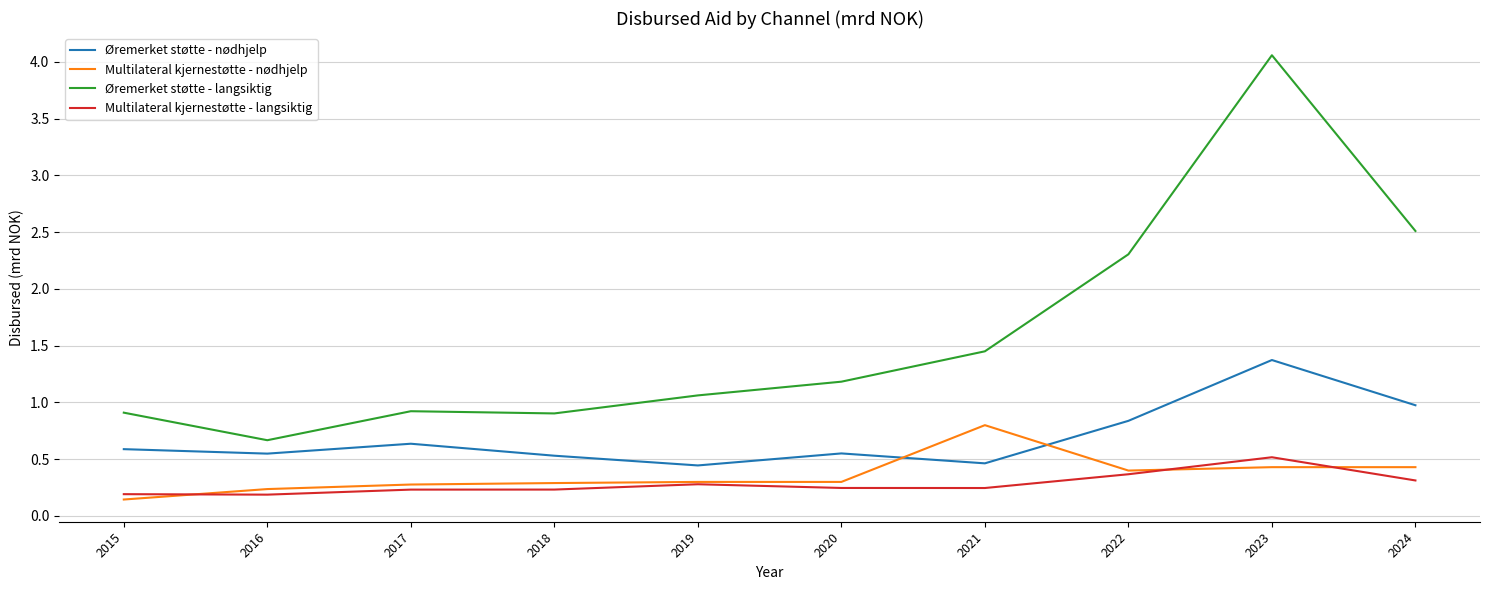

Rank the series by their maximum value, from highest to lowest.

Øremerket støtte - langsiktig, Øremerket støtte - nødhjelp, Multilateral kjernestøtte - nødhjelp, Multilateral kjernestøtte - langsiktig